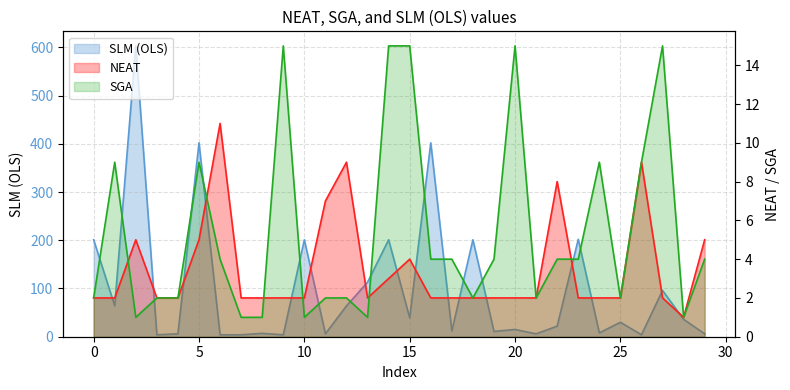

The NEAT series shows 1 at 17. True or false?

False